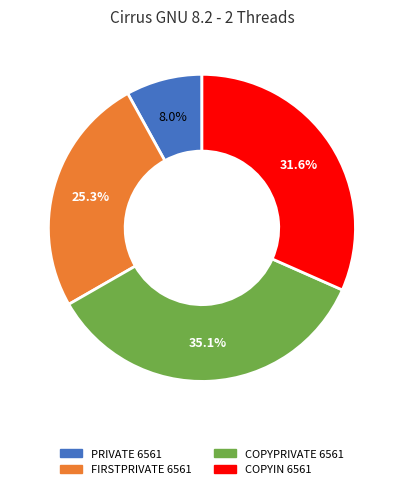

Which has a higher value, FIRSTPRIVATE 6561 or COPYIN 6561?

COPYIN 6561